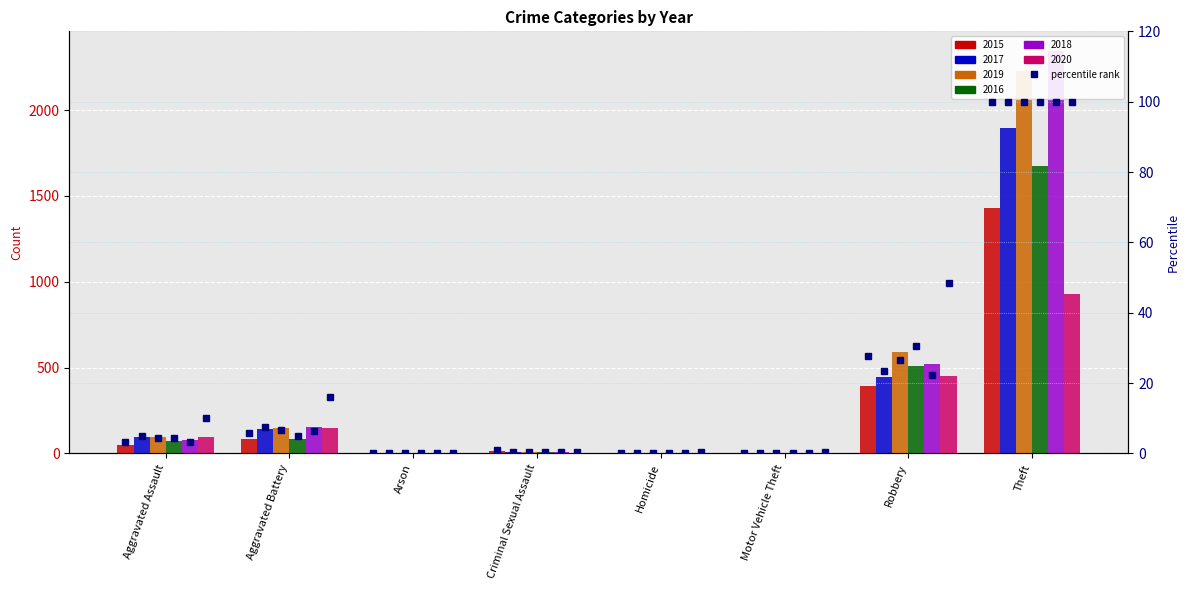

Reading right to left, list all the values displayed in this chart.

100.0	27.6	0.1	0.0	0.8	0.2	5.7	3.2